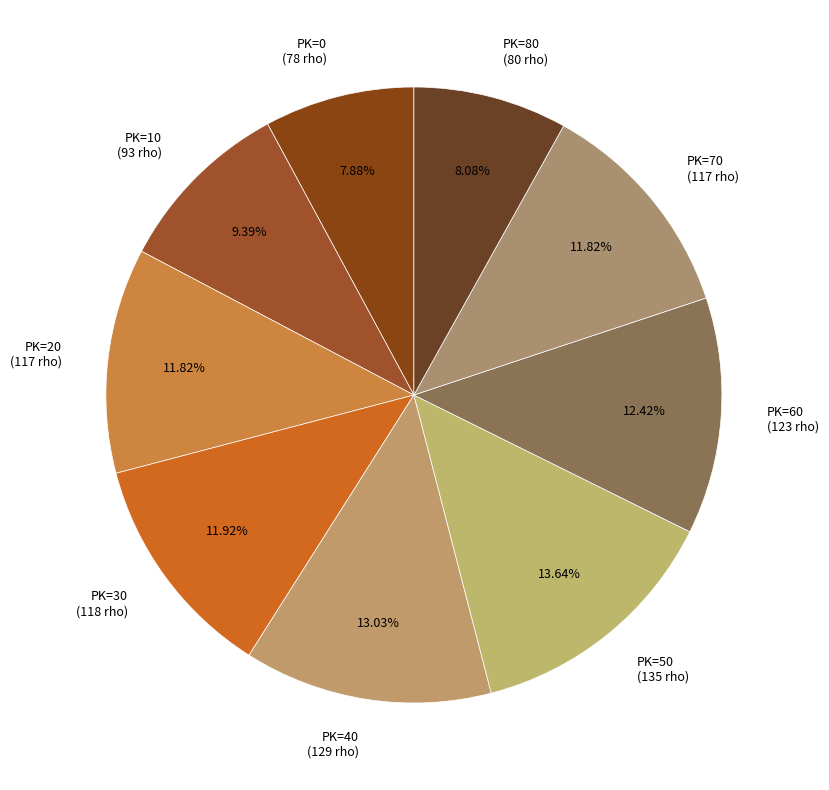

Does any single category account for the majority?

No